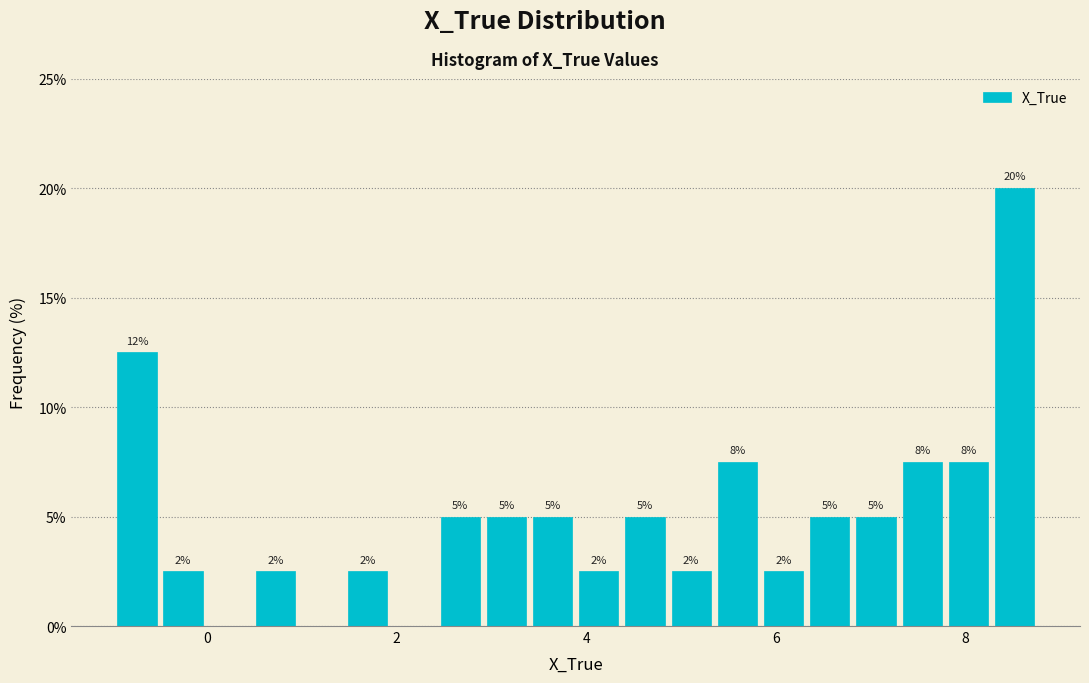

Around what value on the x-axis is the tallest bar? Give the approximate position of its centre, as read against the axis.

8.6